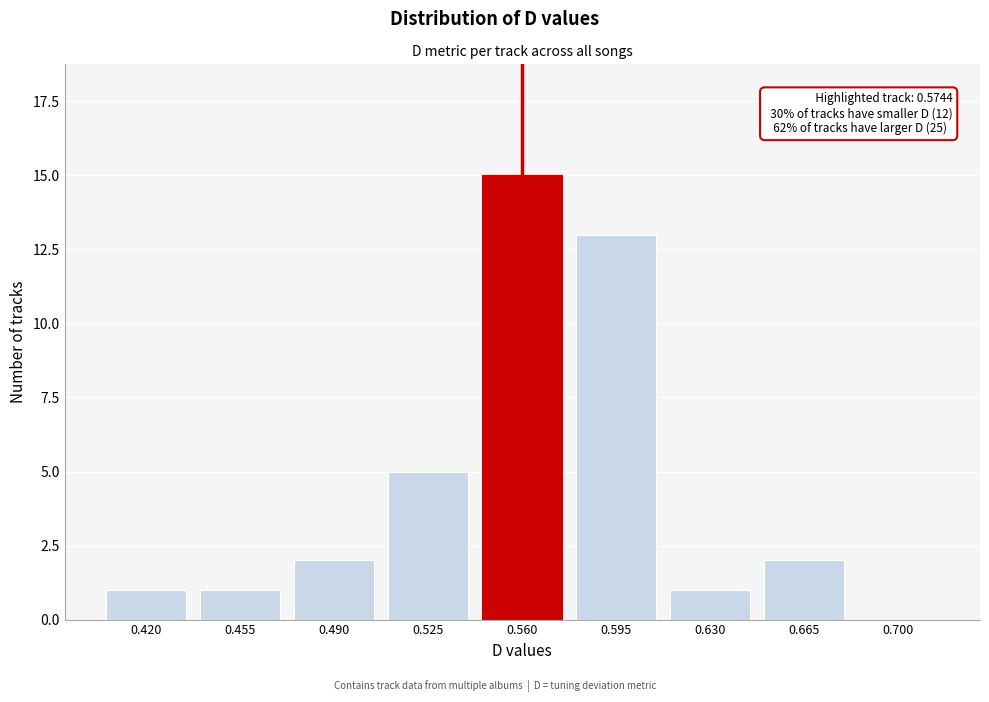

Reading left to right, what are all the values shown in this chart?

0.420=1	0.455=1	0.490=2	0.525=5	0.560=15	0.595=13	0.630=1	0.665=2	0.700=0